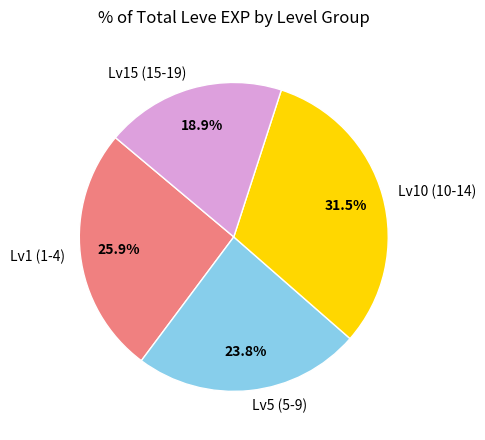

How many slices are in this pie chart?

4